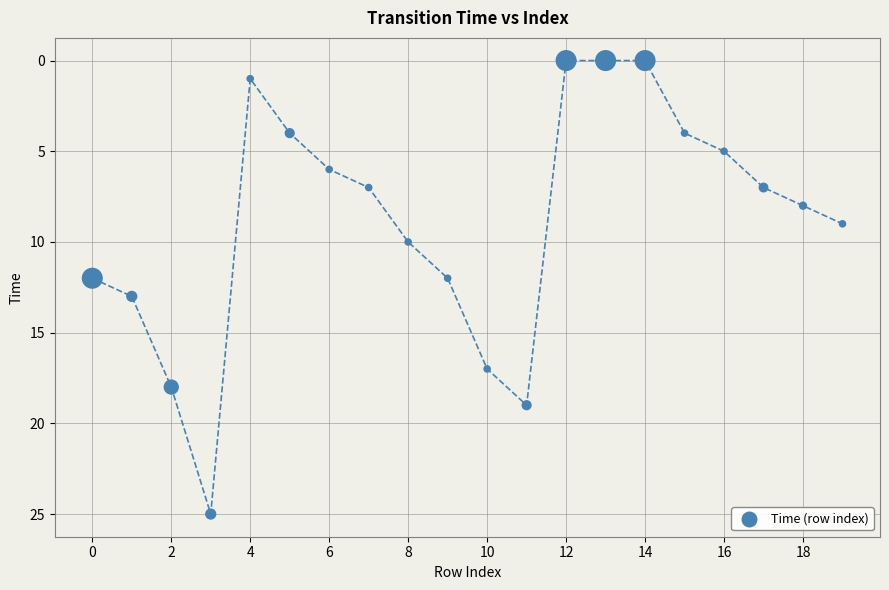

What is the range of Y values (max minus min)?

25